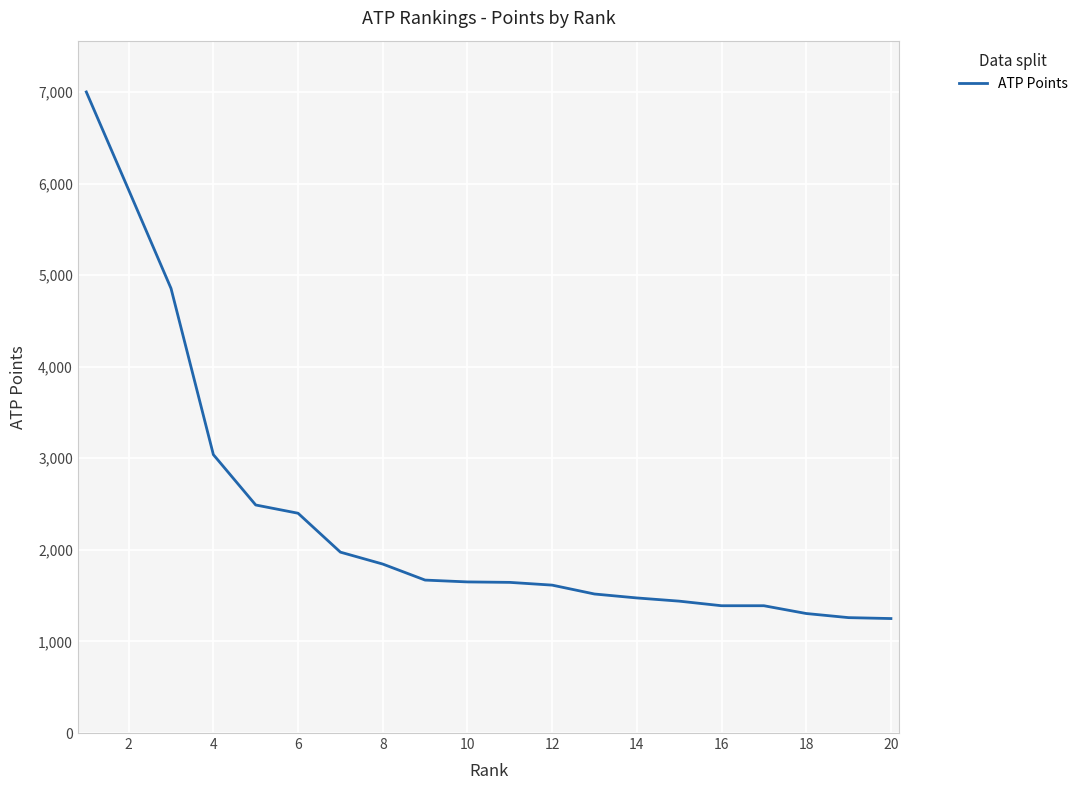

What is the difference between the maximum and minimum values?

5750